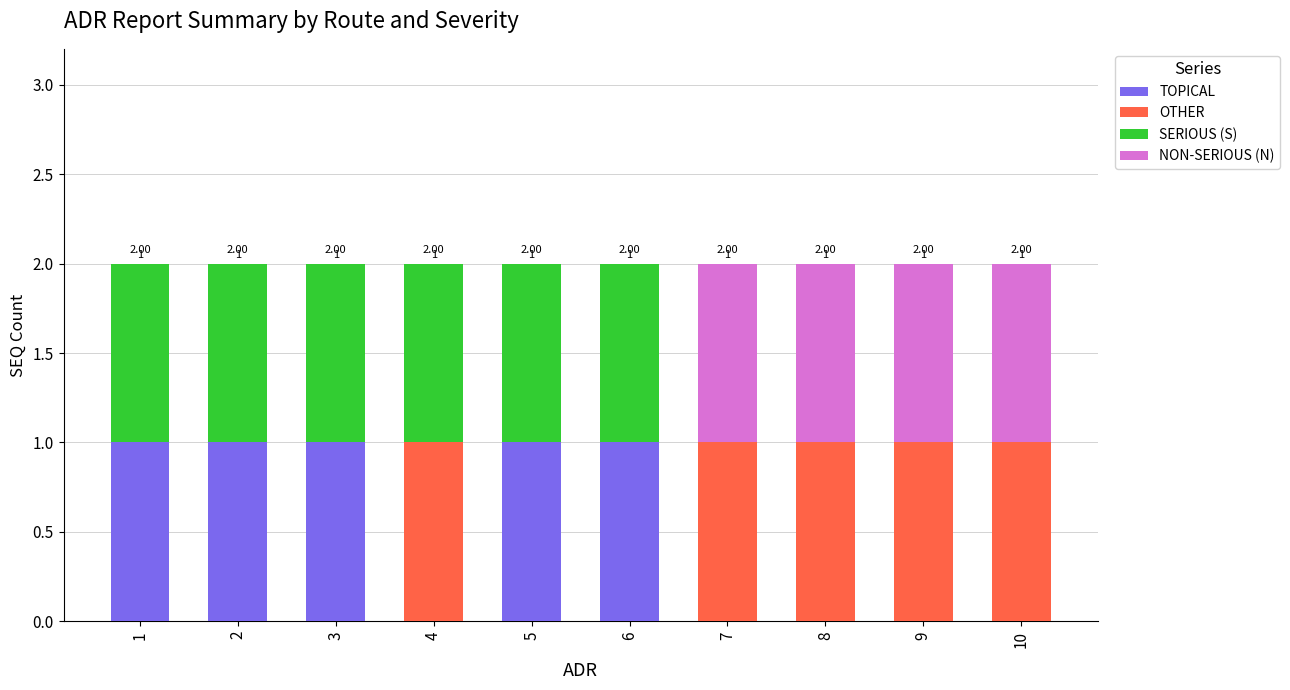

What is the difference between the OTHER values at 9 and 1?

1